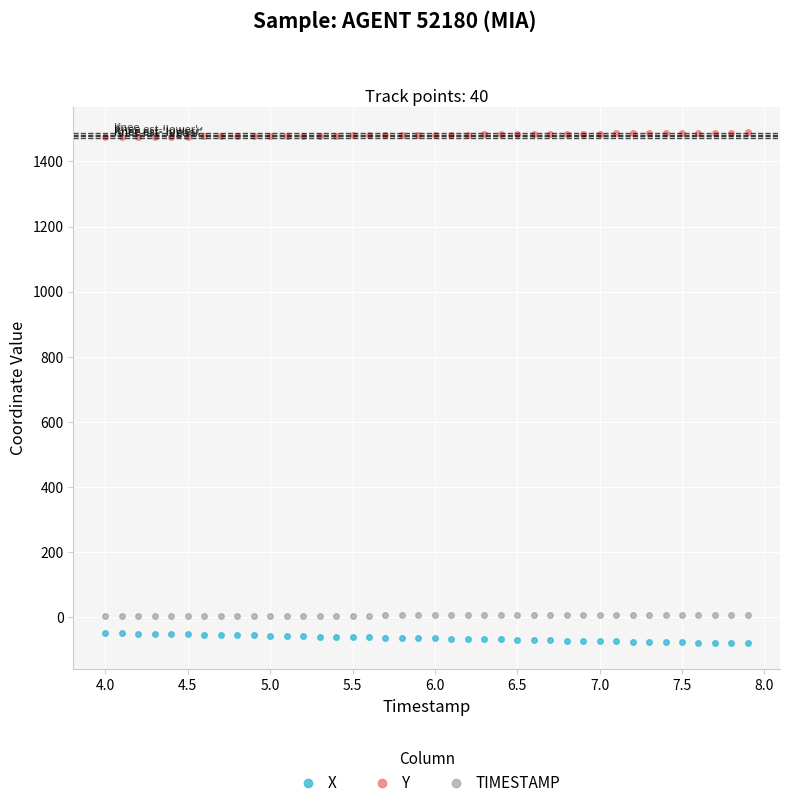

What is the sum of all X values?

-2570.2